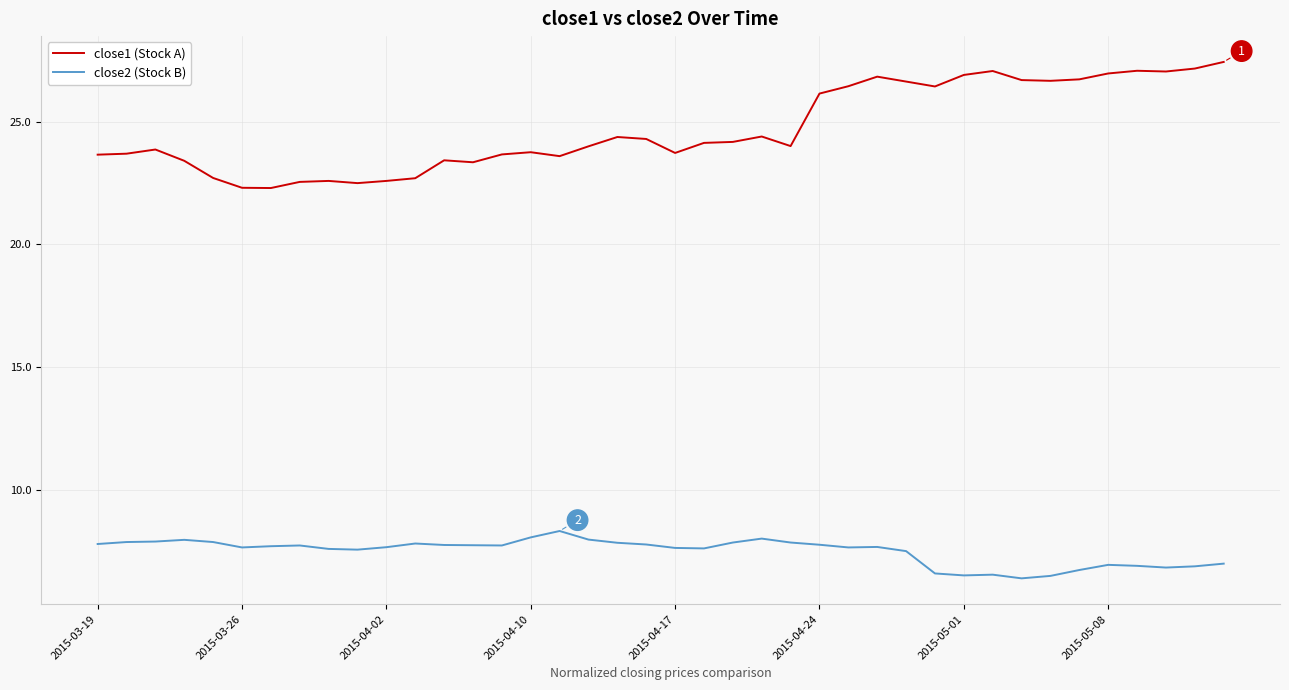

Does the chart have visible grid lines?

Yes